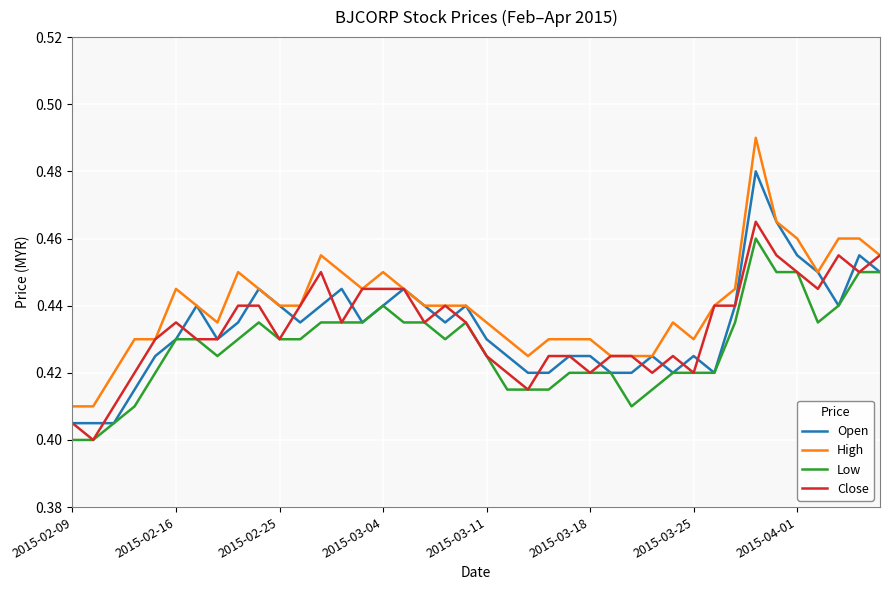

True or false: Low and High cross at least once.

False